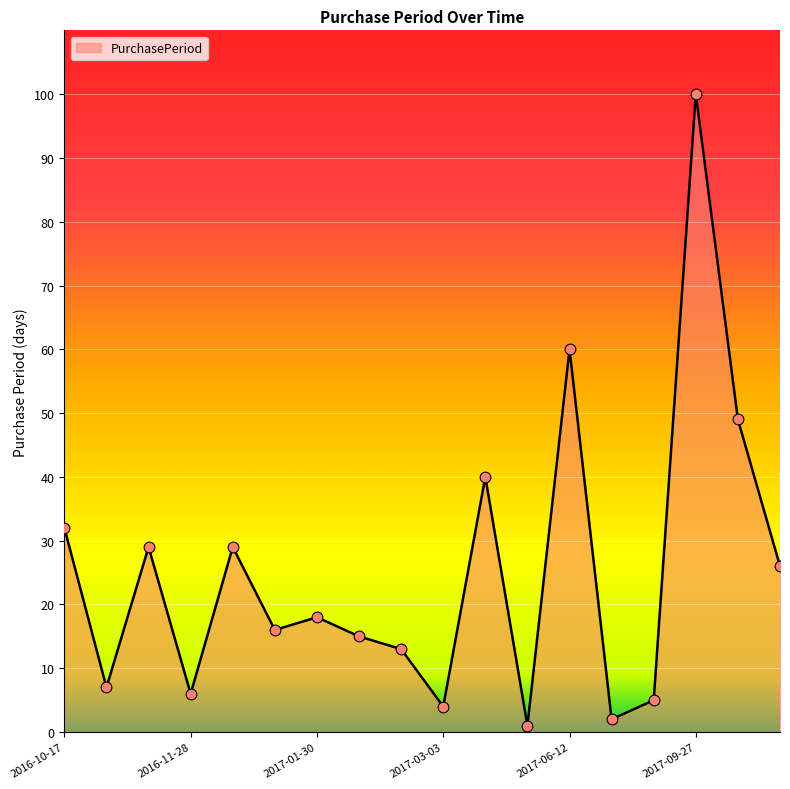

What is the difference between the maximum and minimum values?

99